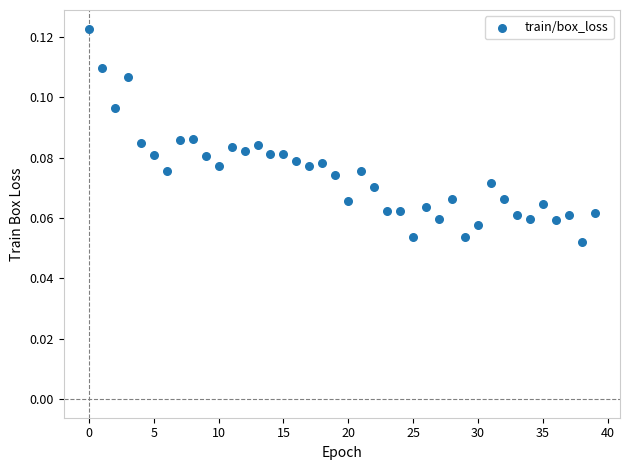

Count the number of points in this scatter plot.

40